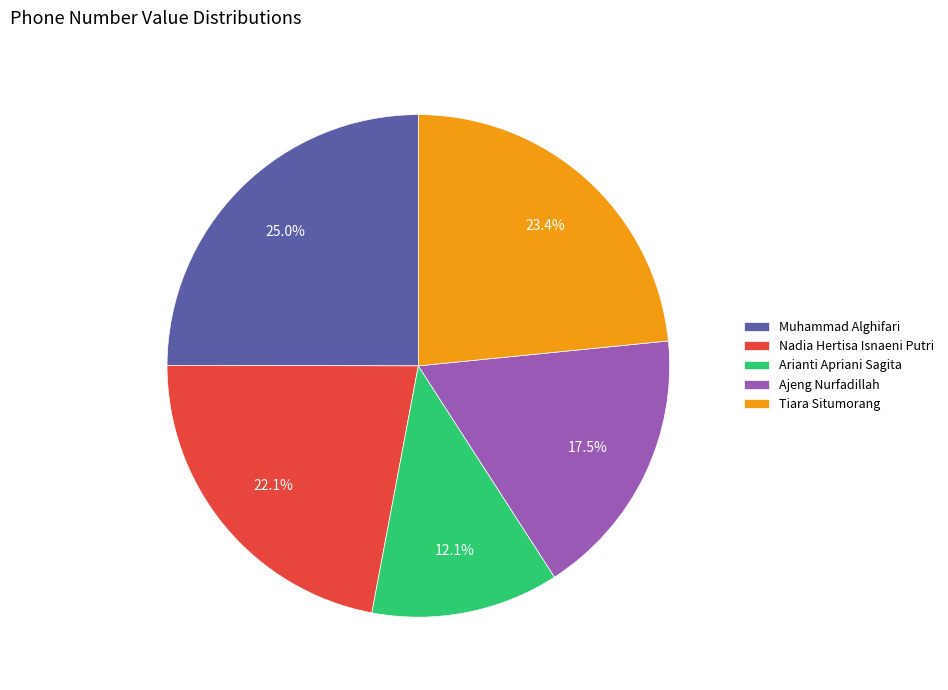

True or false: Nadia Hertisa Isnaeni Putri accounts for 9% of the total.

False